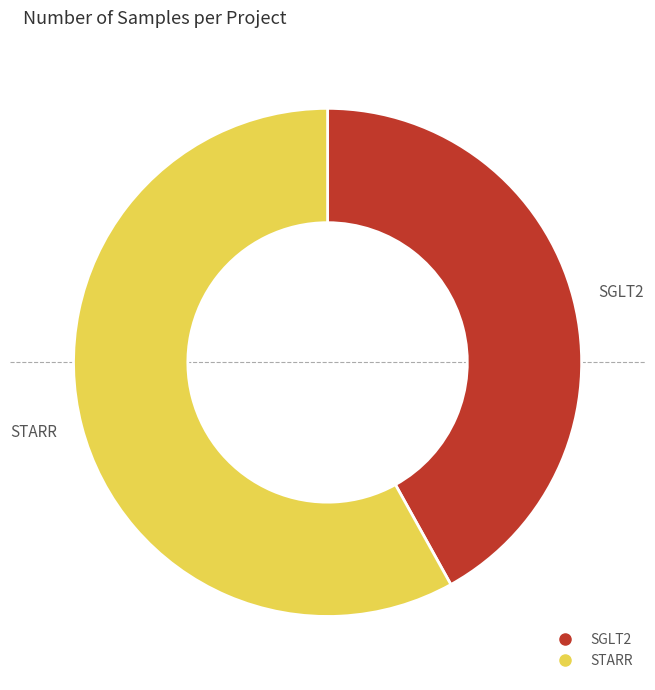

What is the smallest slice in the pie chart?

SGLT2